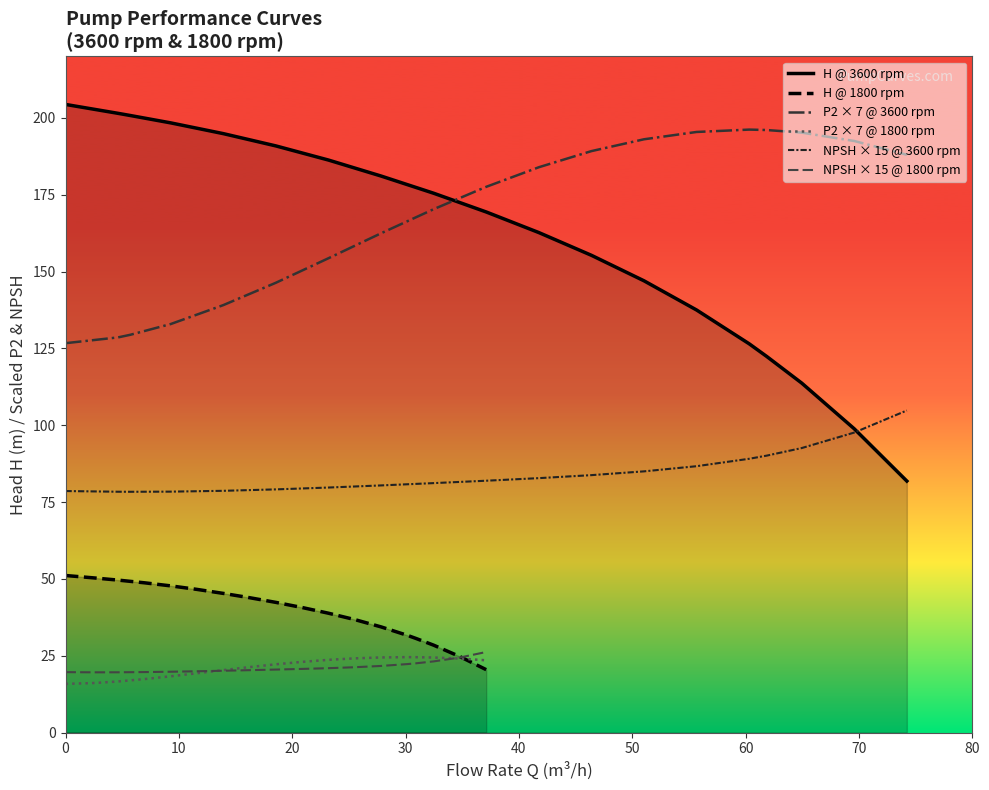

What is the maximum value for NPSH × 15 @ 3600 rpm?

104.8